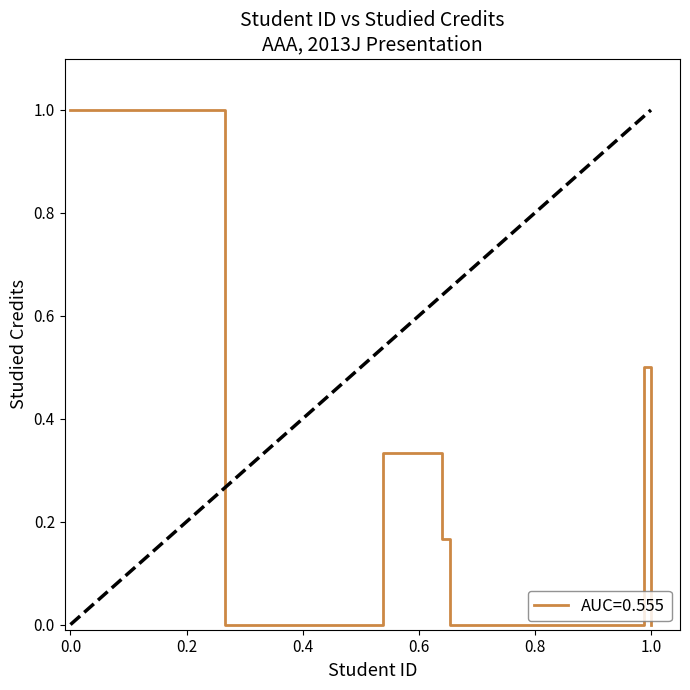

What is the greatest value displayed?

1.0